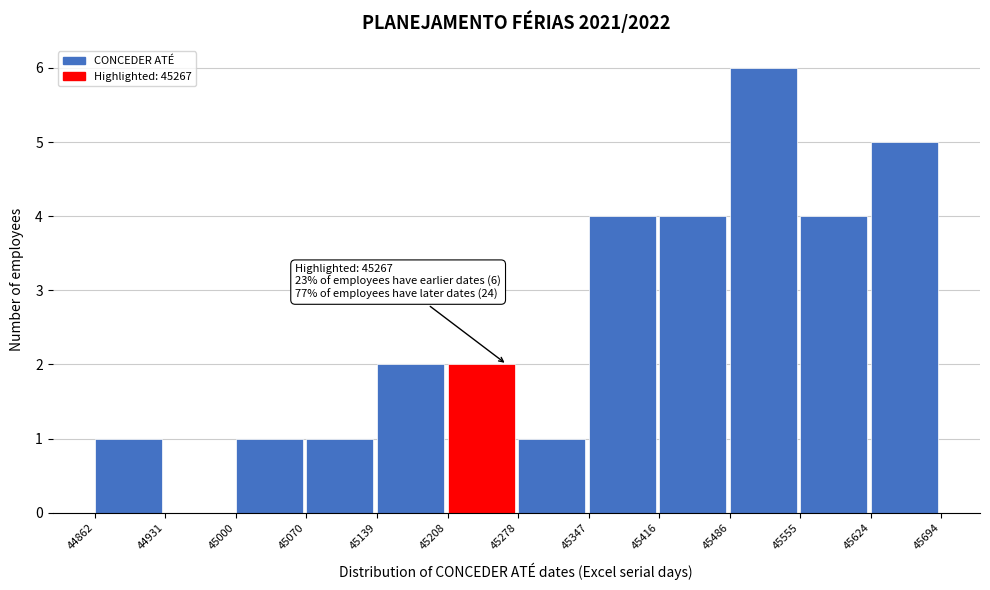

Which range on the x-axis has the tallest bar?

45486 to 45555